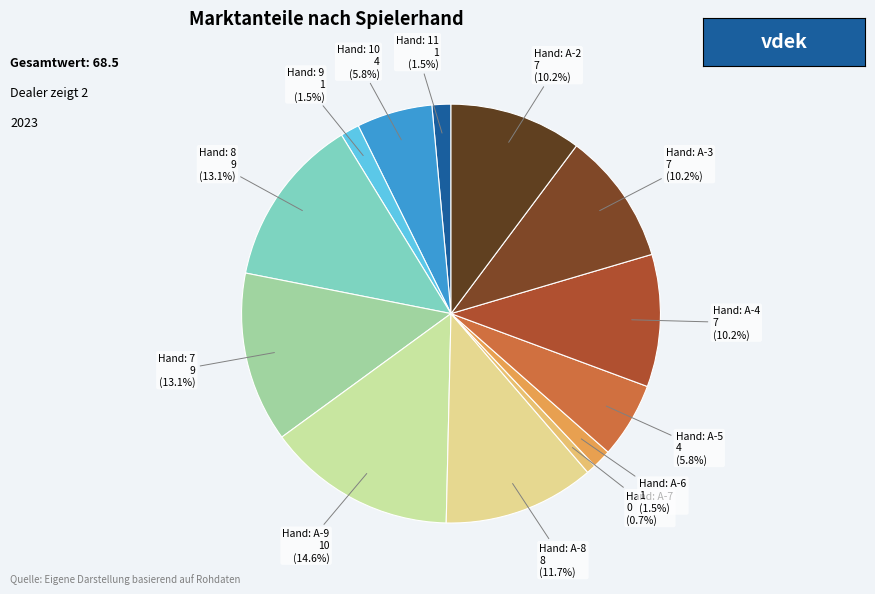

How many segments does this pie chart have?

13